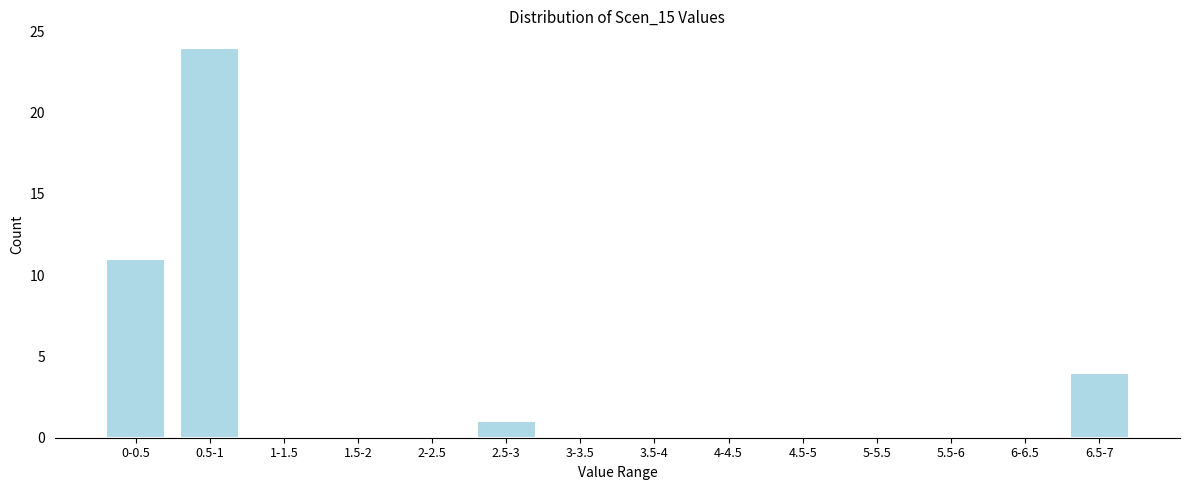

Reading right to left, what are all the values shown in this chart?

6.5-7=4	6-6.5=0	5.5-6=0	5-5.5=0	4.5-5=0	4-4.5=0	3.5-4=0	3-3.5=0	2.5-3=1	2-2.5=0	1.5-2=0	1-1.5=0	0.5-1=24	0-0.5=11